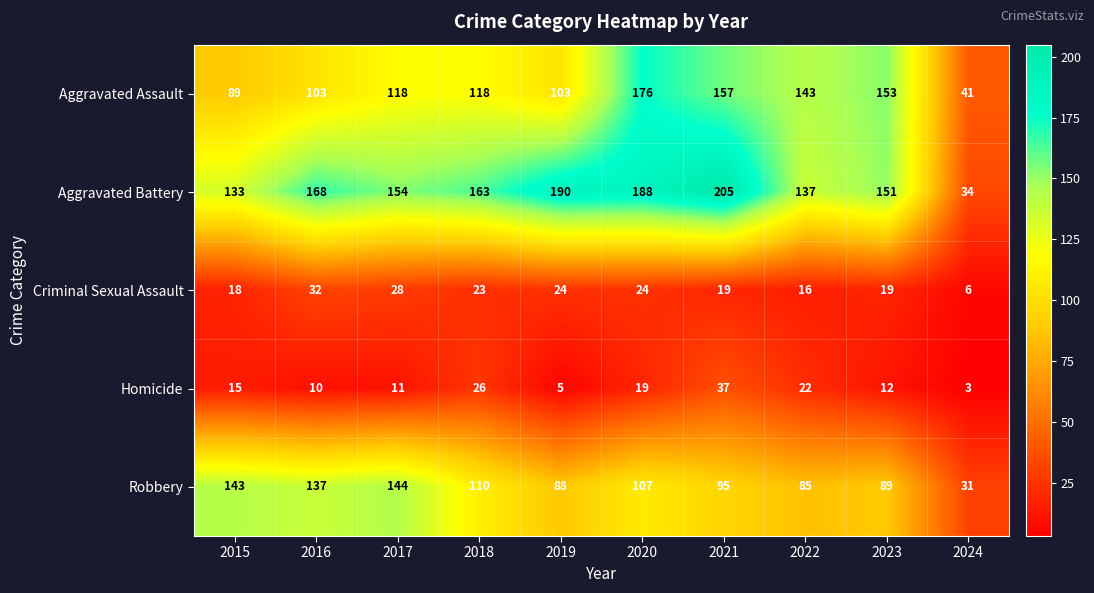

What is the sum of the Criminal Sexual Assault values at 2017 and 2022?

44